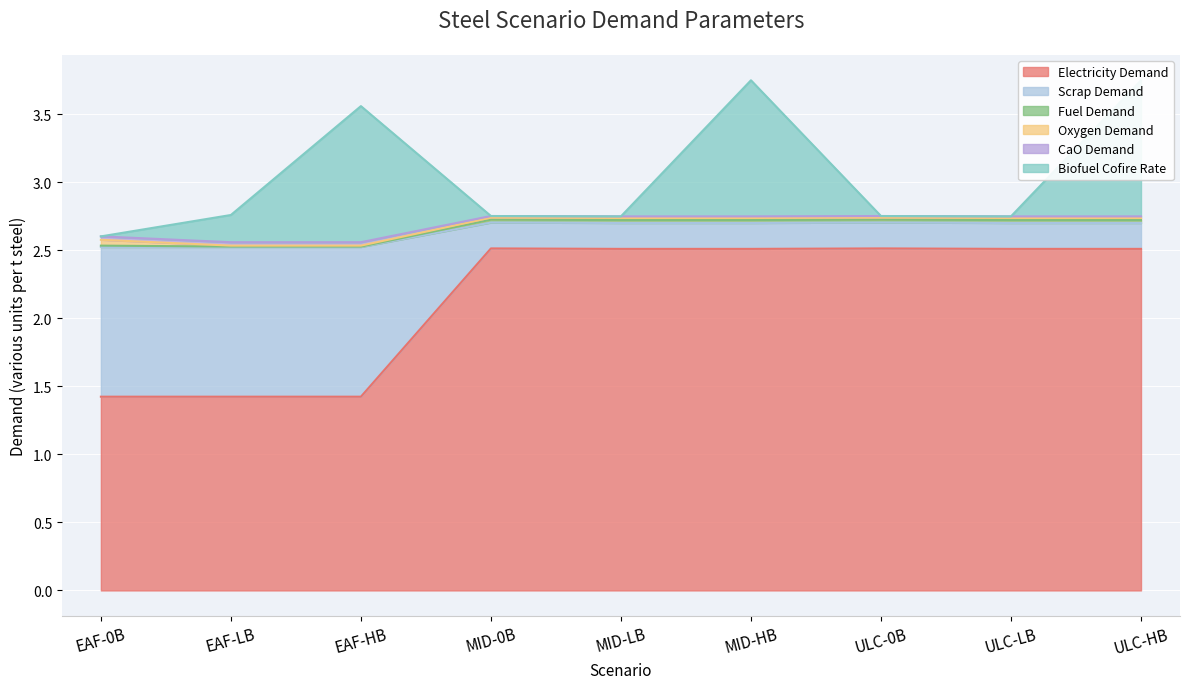

At which label does Electricity Demand first exceed 2?

MID-0B